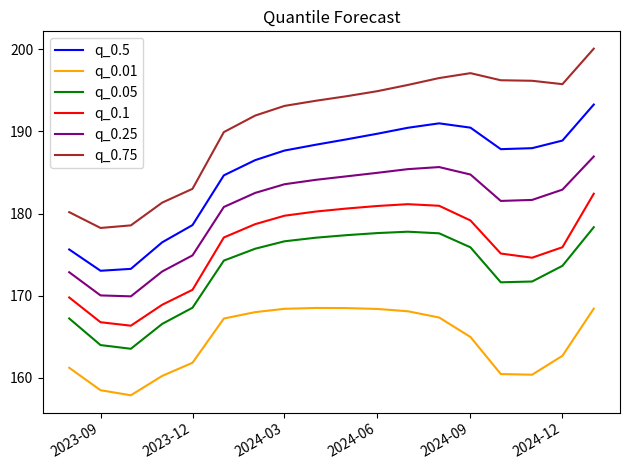

What is the highest value of the q_0.01 series?

168.5